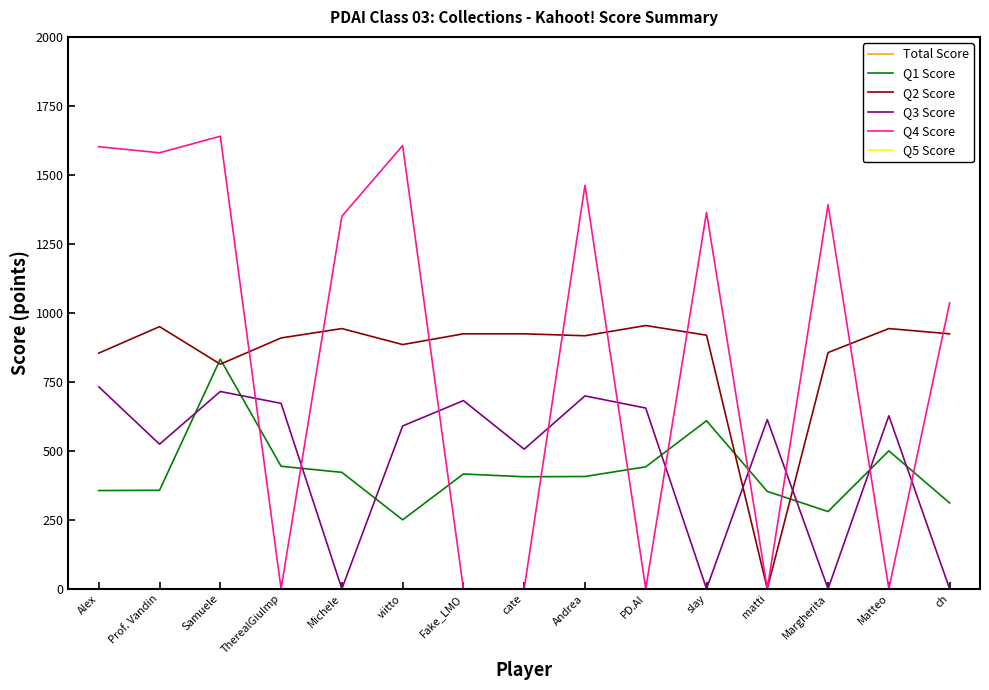

What is the minimum value for Total Score?

4270